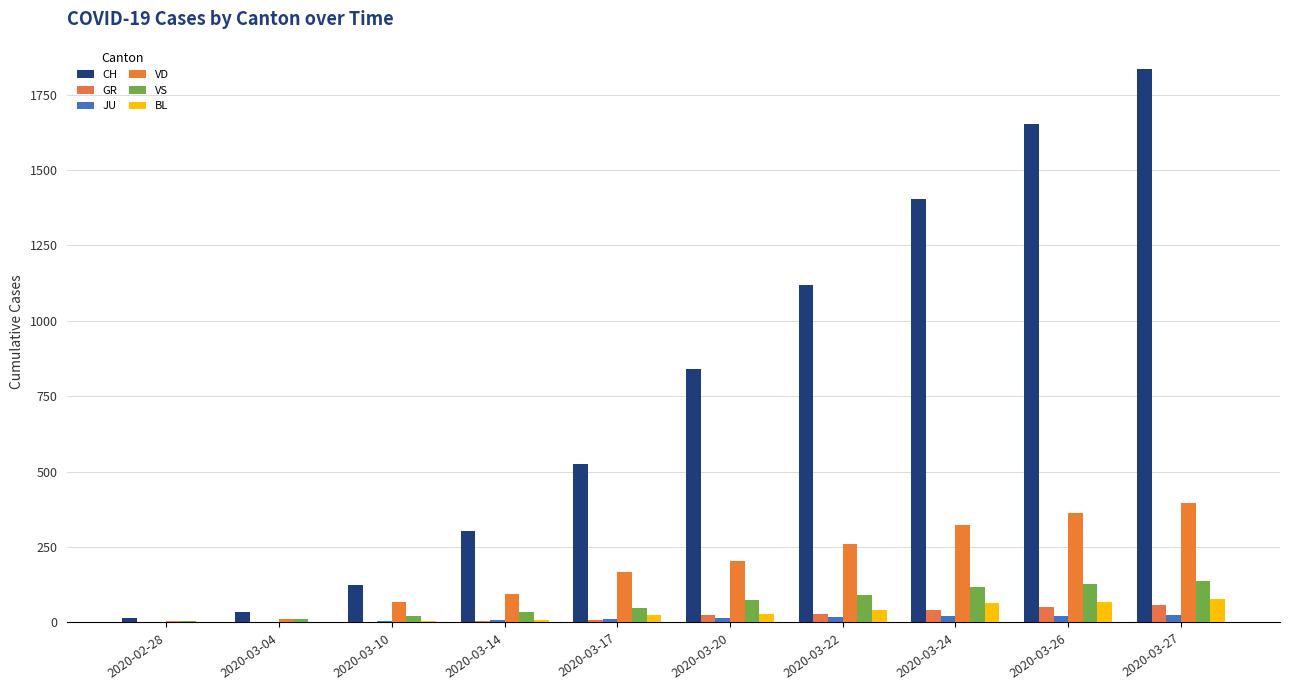

What is the highest value of the JU series?

25